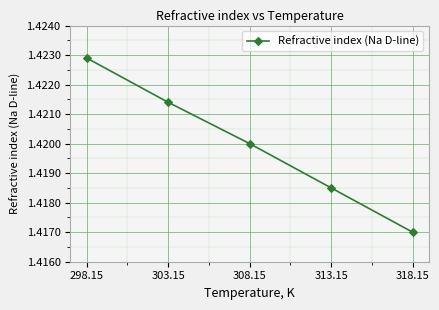

Count the values in the range 1 to 2.

5